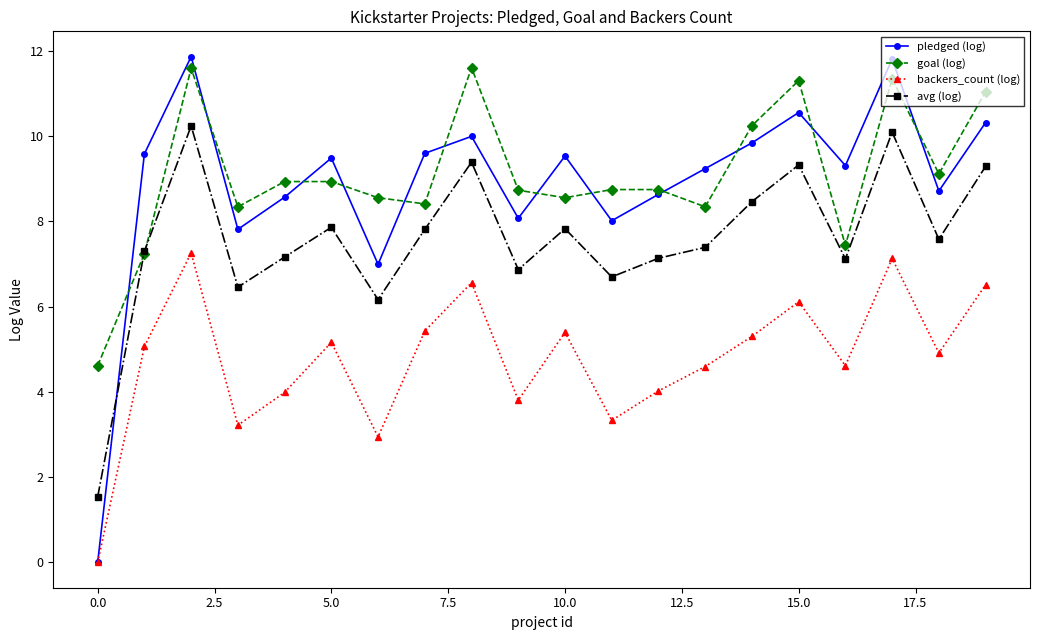

True or false: avg (log) and pledged (log) intersect in this chart.

True